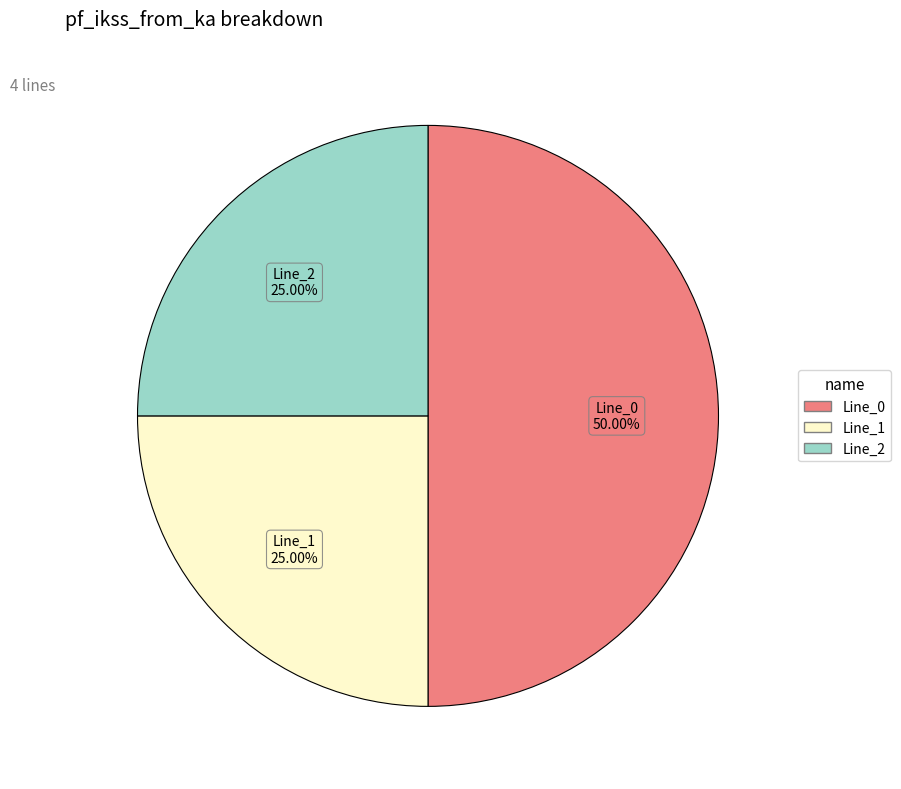

Which category has the biggest portion of the pie?

Line_0